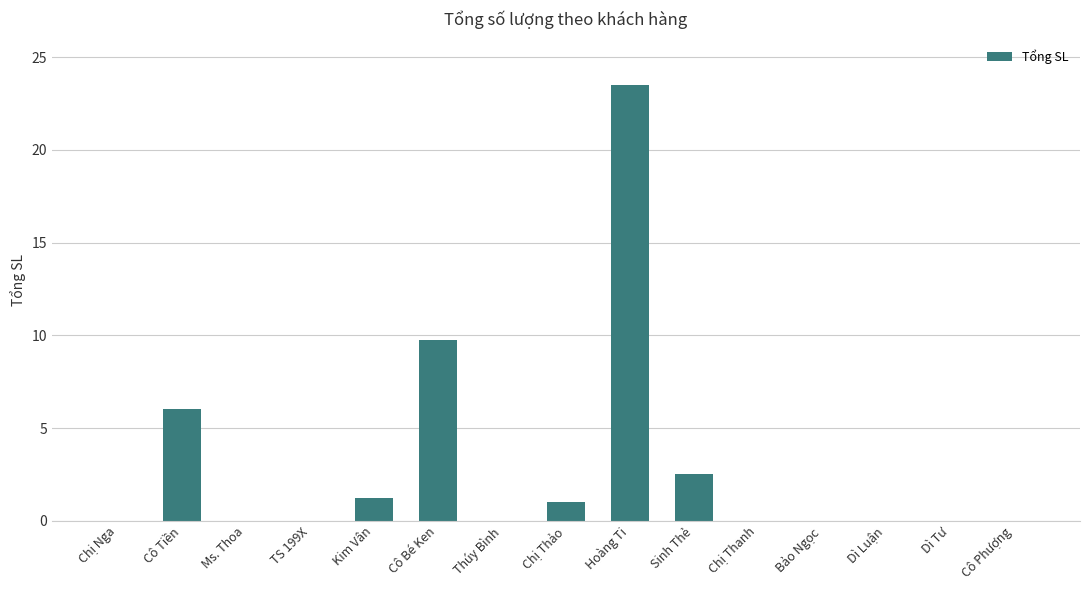

Which has a higher value, Chị Nga or Sinh Thẻ?

Sinh Thẻ